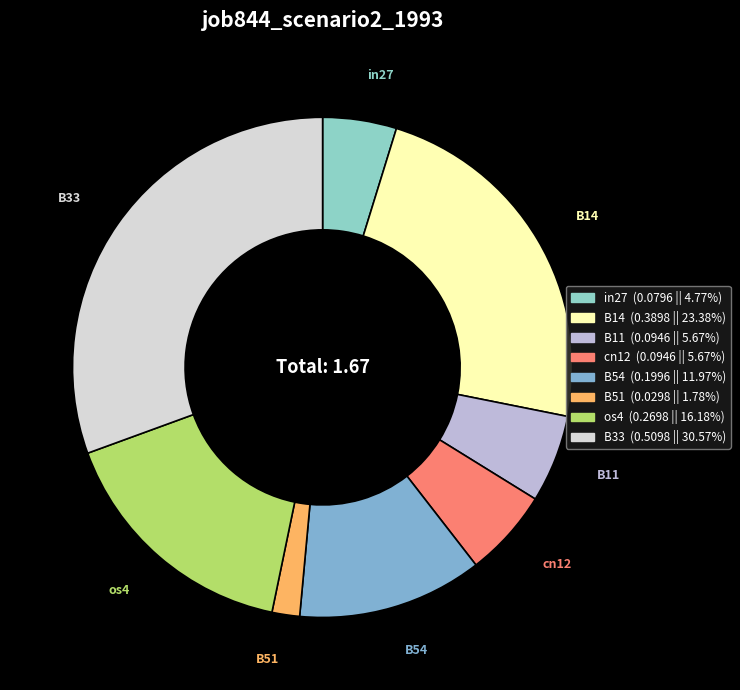

How many segments does this pie chart have?

8